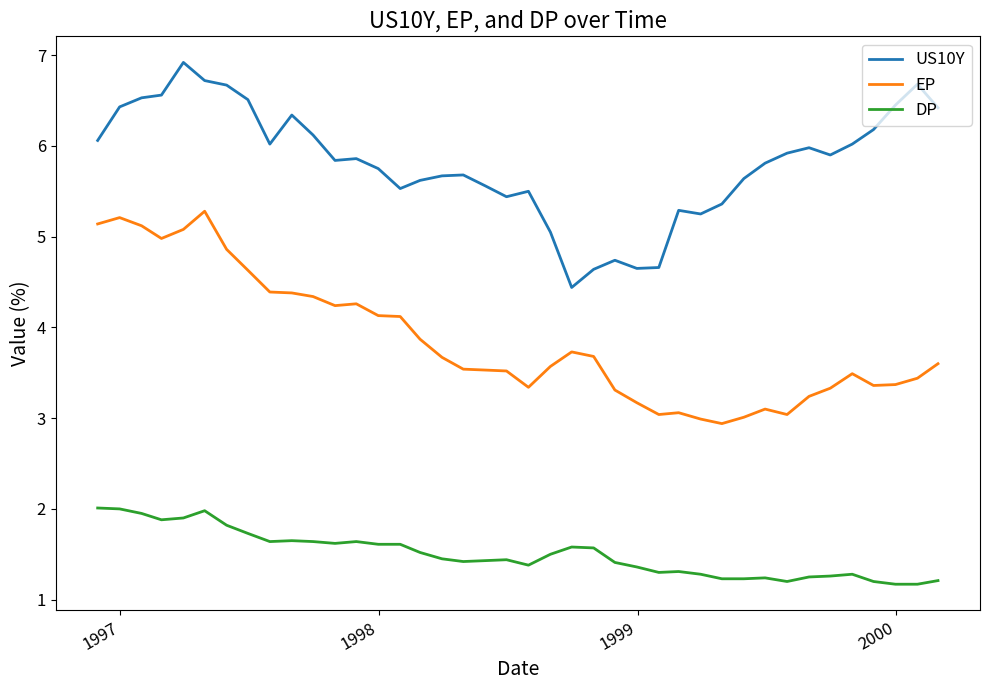

What is the lowest value of the US10Y series?

4.4